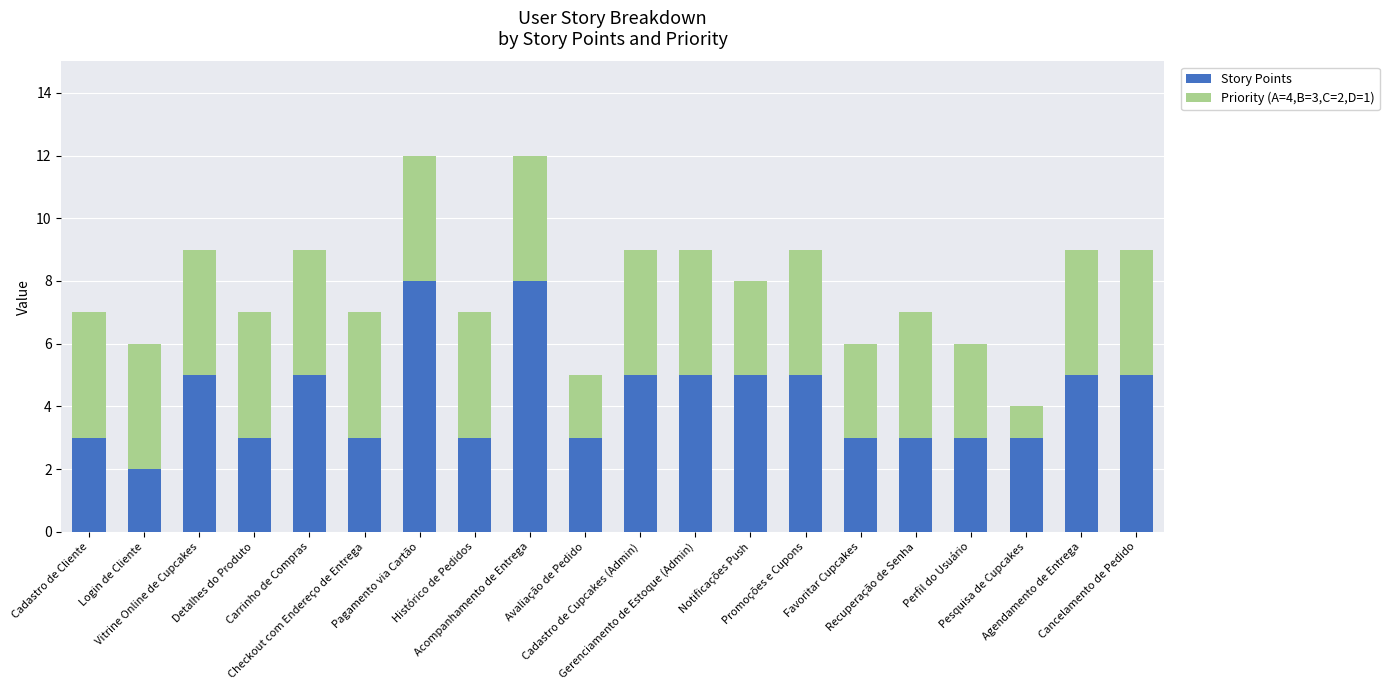

What is the sum of all Story Points values?

85